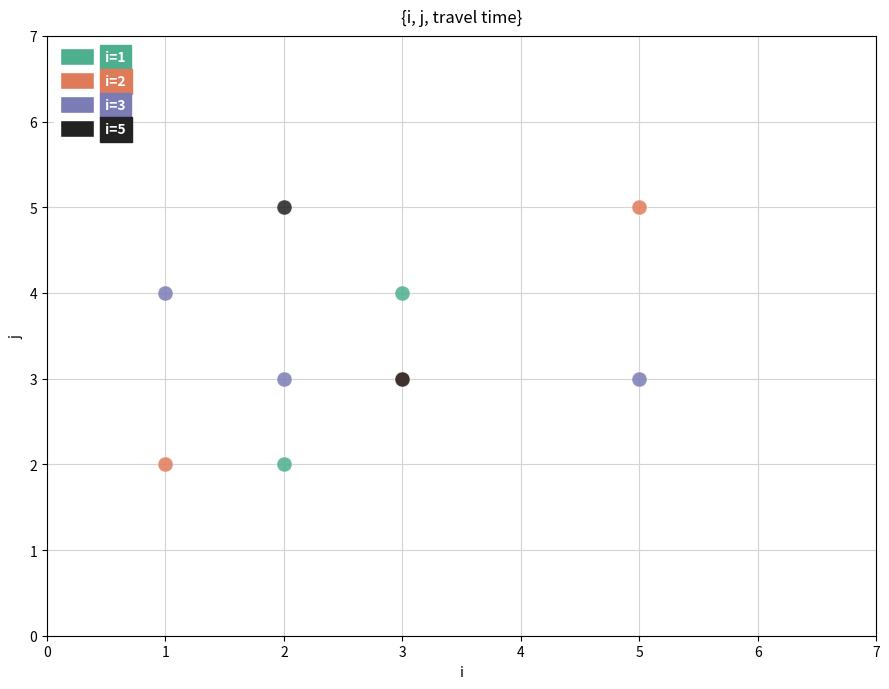

What are all the series names shown in the legend?

i=1, i=2, i=3, i=5